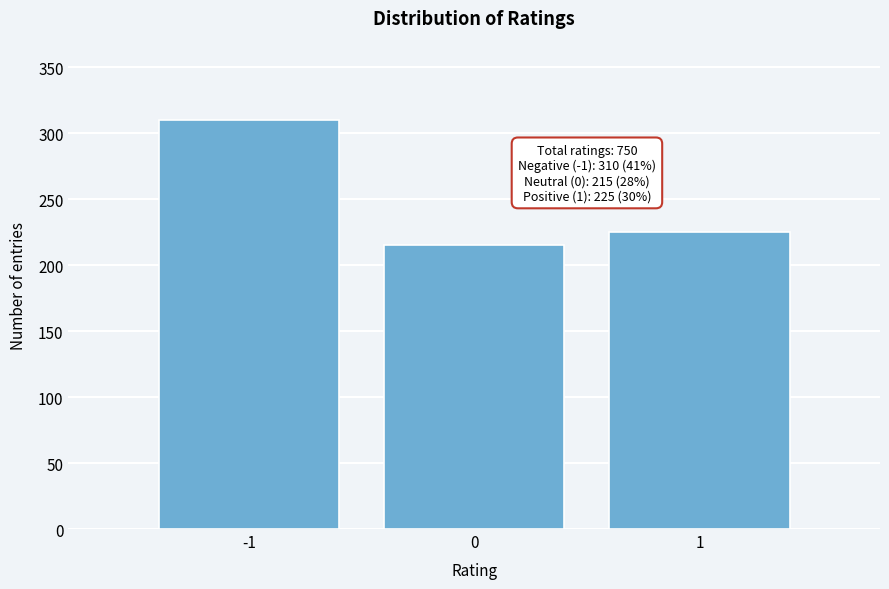

Reading left to right, what are all the values shown in this chart?

-1=310	0=215	1=225